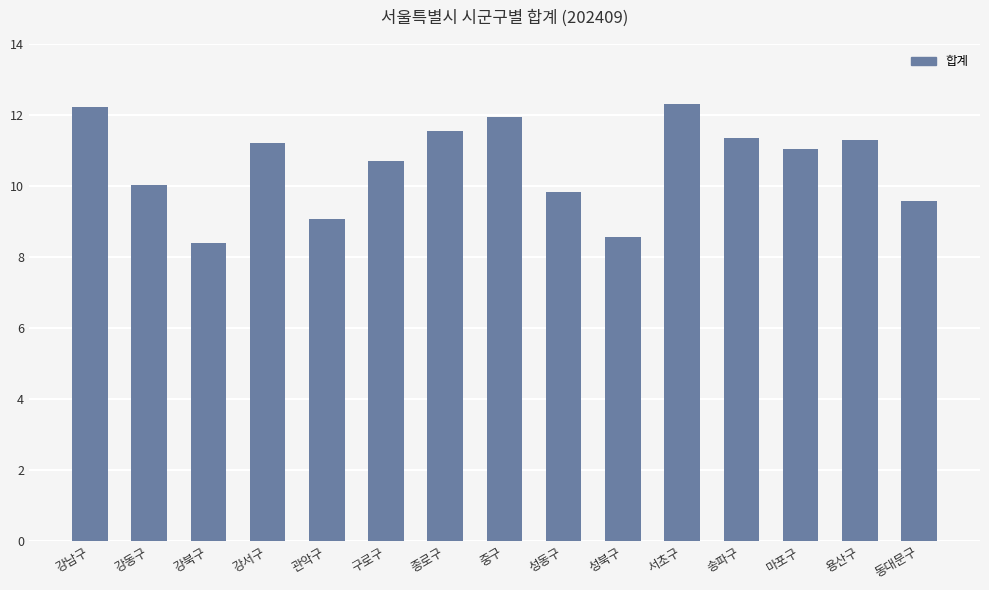

Where does the data first go above 11?

강남구